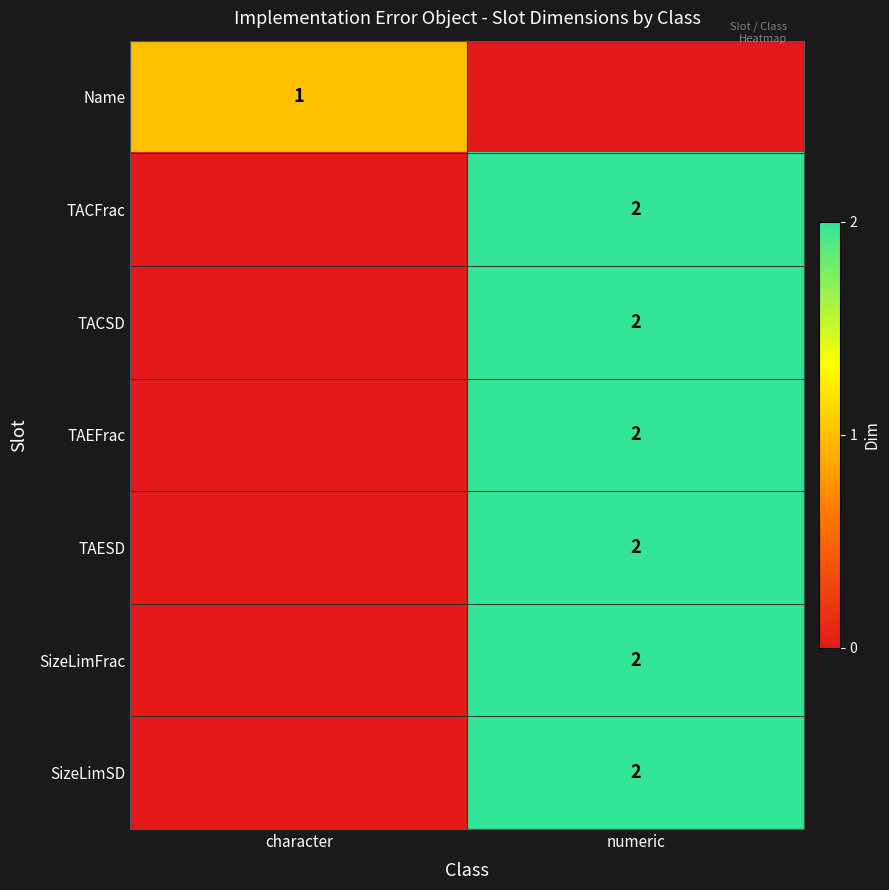

Is the value of SizeLimFrac at numeric greater than the value of Name at character?

Yes